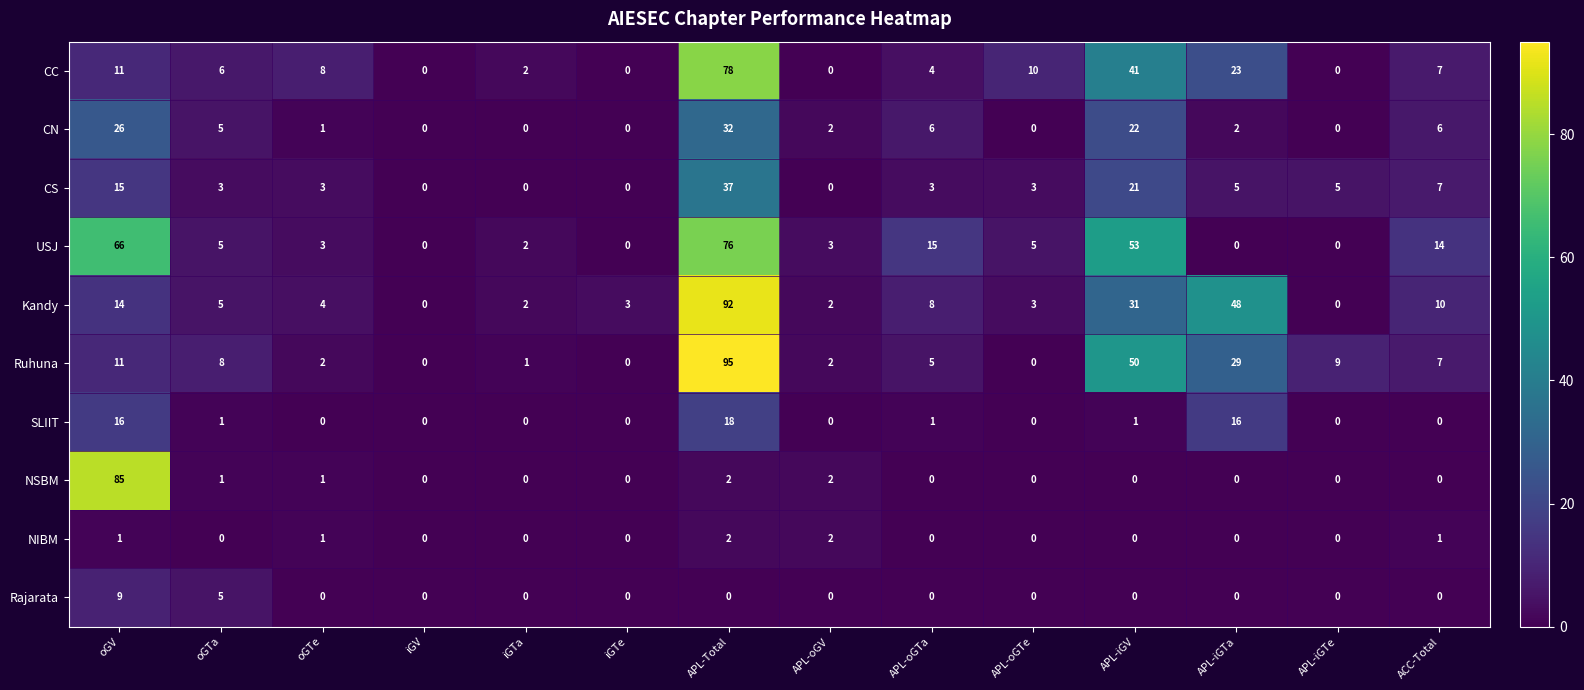

List the series in order of their peak value, lowest first.

NIBM, Rajarata, SLIIT, CN, CS, USJ, CC, NSBM, Kandy, Ruhuna